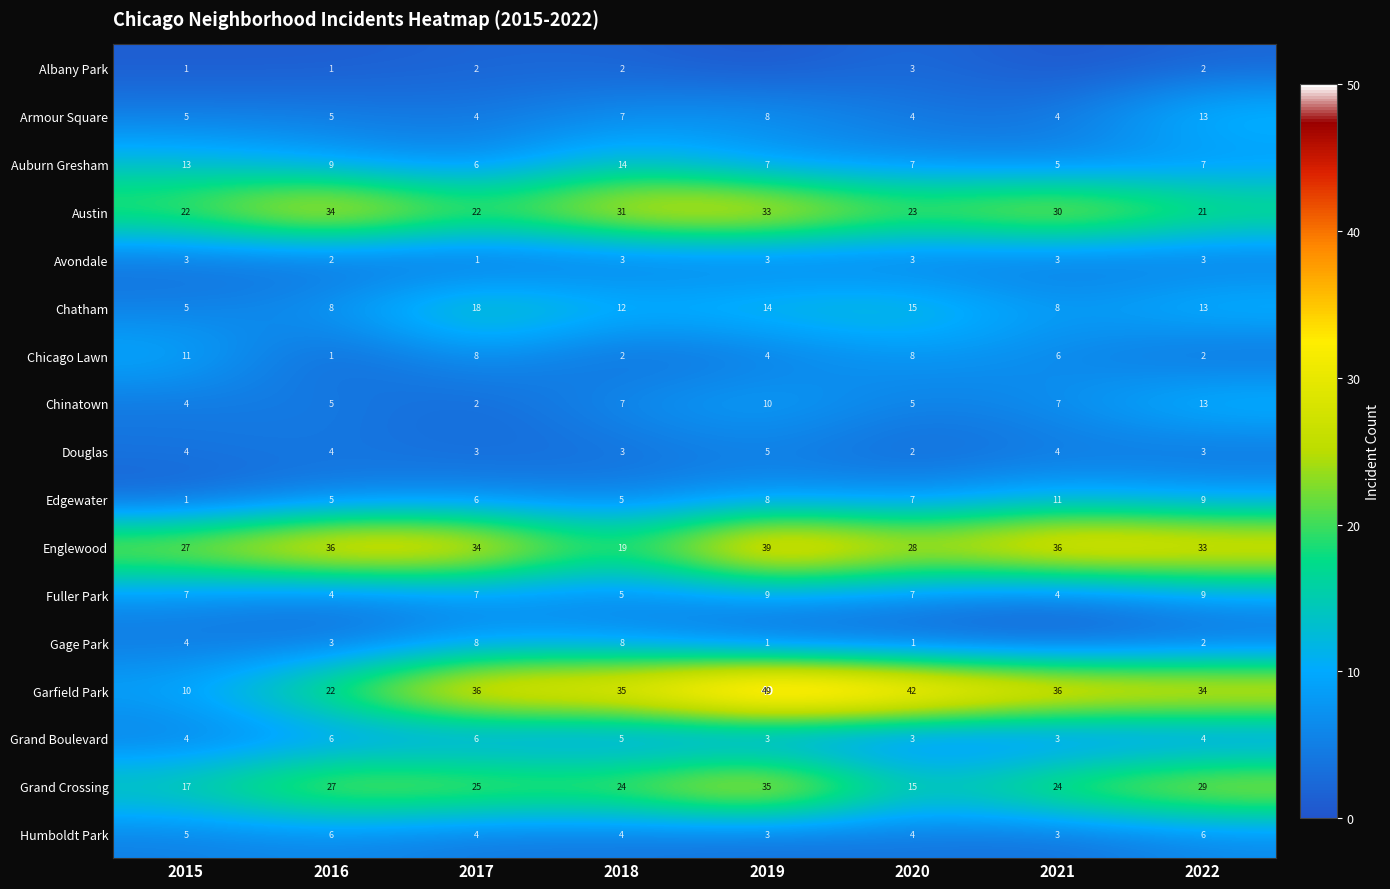

Which has a higher value, 2018 or 2021?

2018